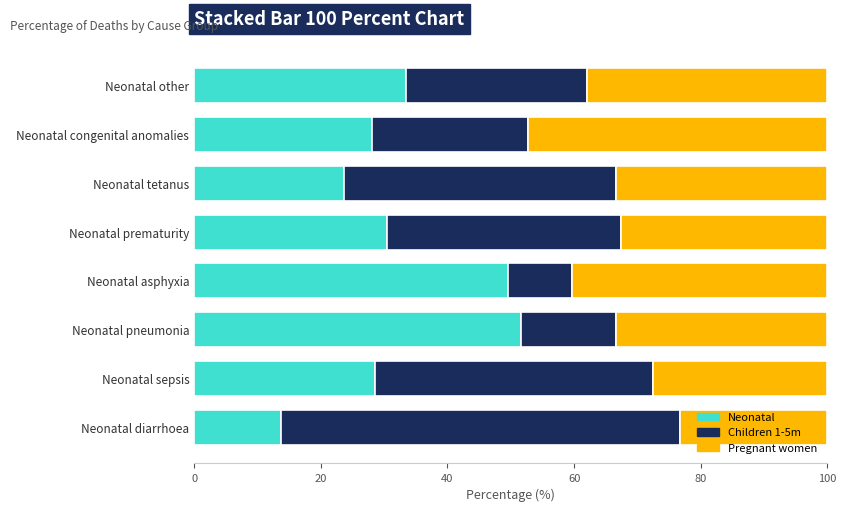

What is the difference between the maximum and second lowest values in the Neonatal series?

28.0